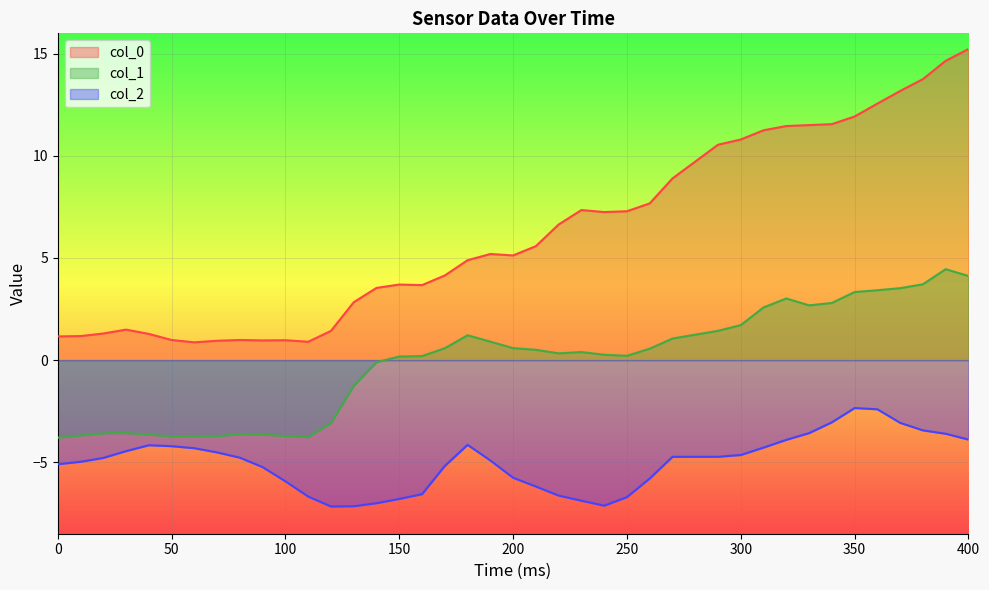

At which label is col_2 closest to -4?

320